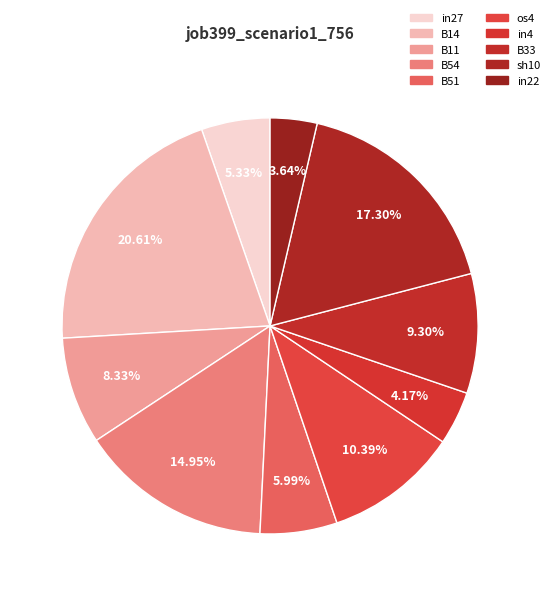

What is the smallest slice in the pie chart?

in22